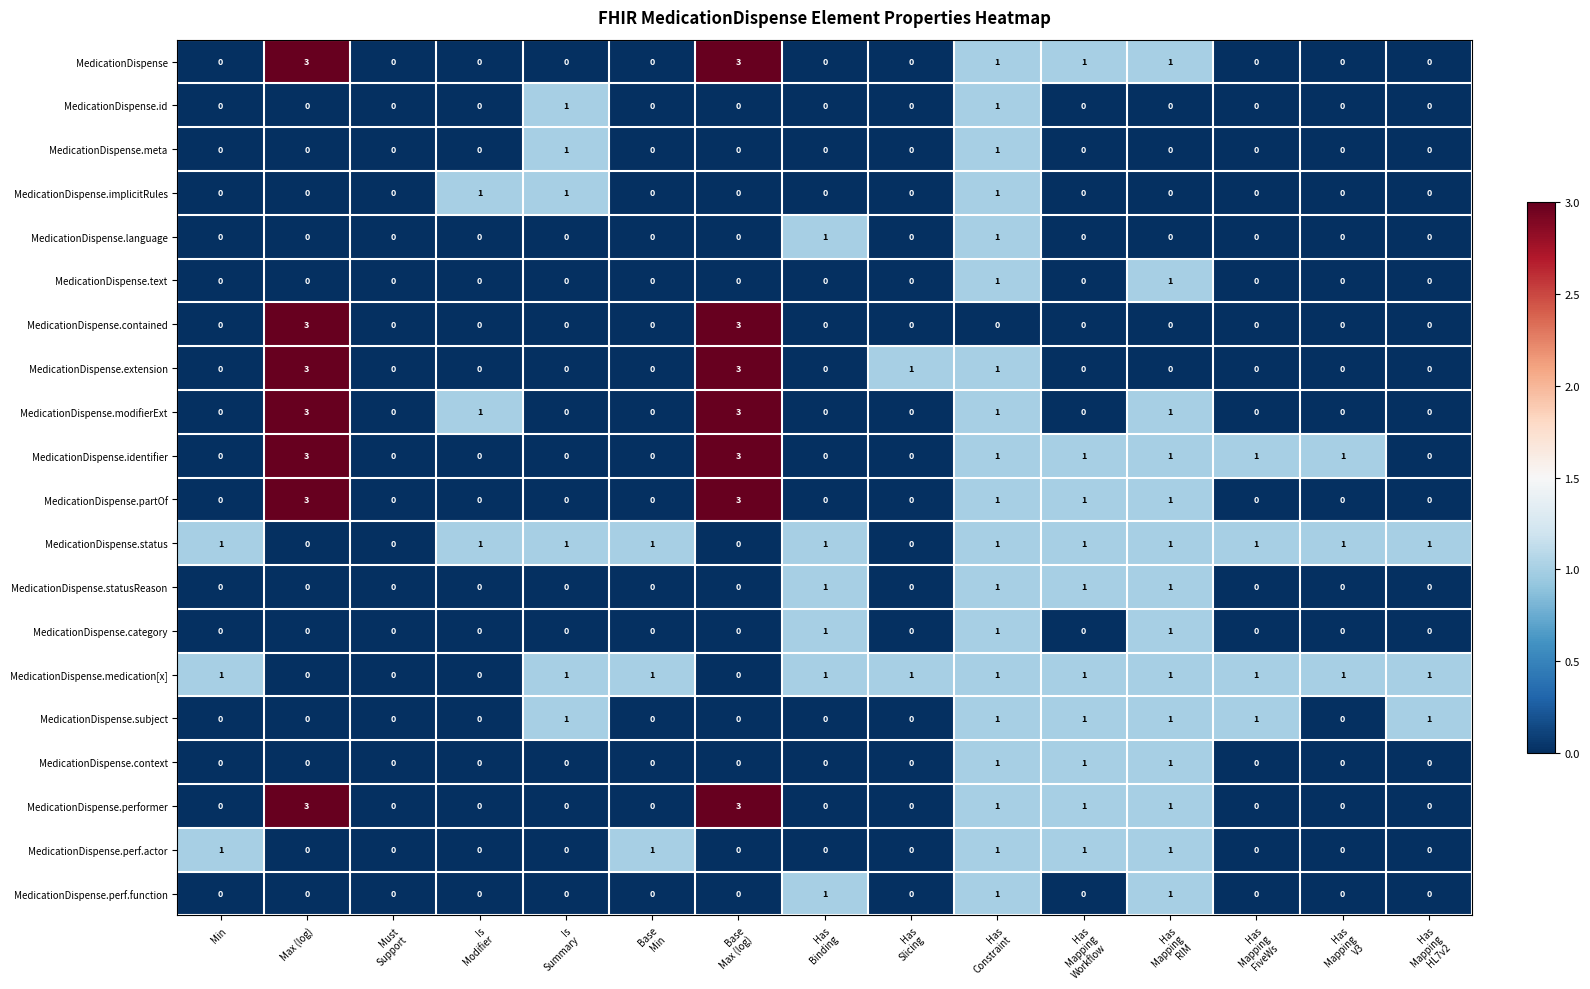

What is the maximum value shown in the chart?

3